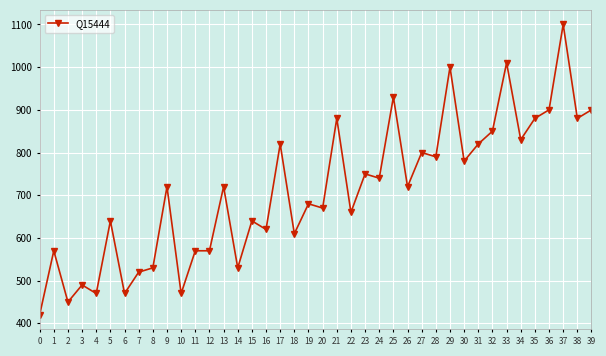

What is the difference between the maximum and second lowest values?

650